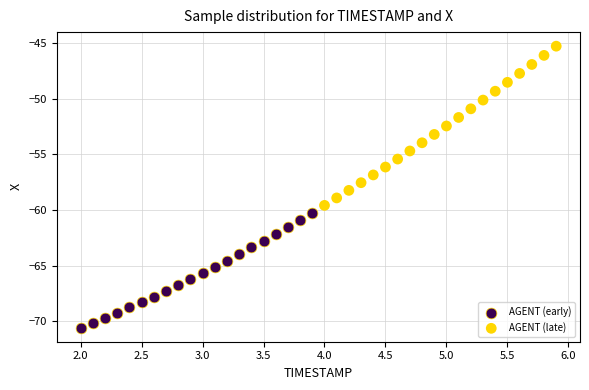

Which series has the widest spread of Y values?

AGENT (late)